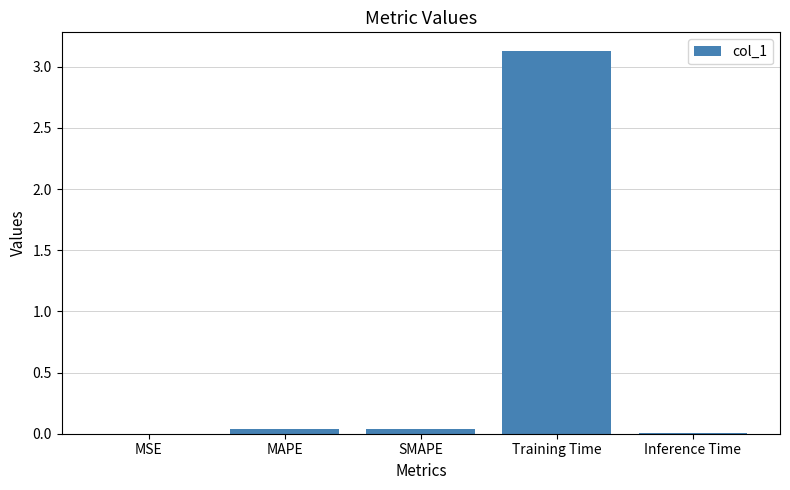

Is it true that the value at Training Time is 4.2?

False